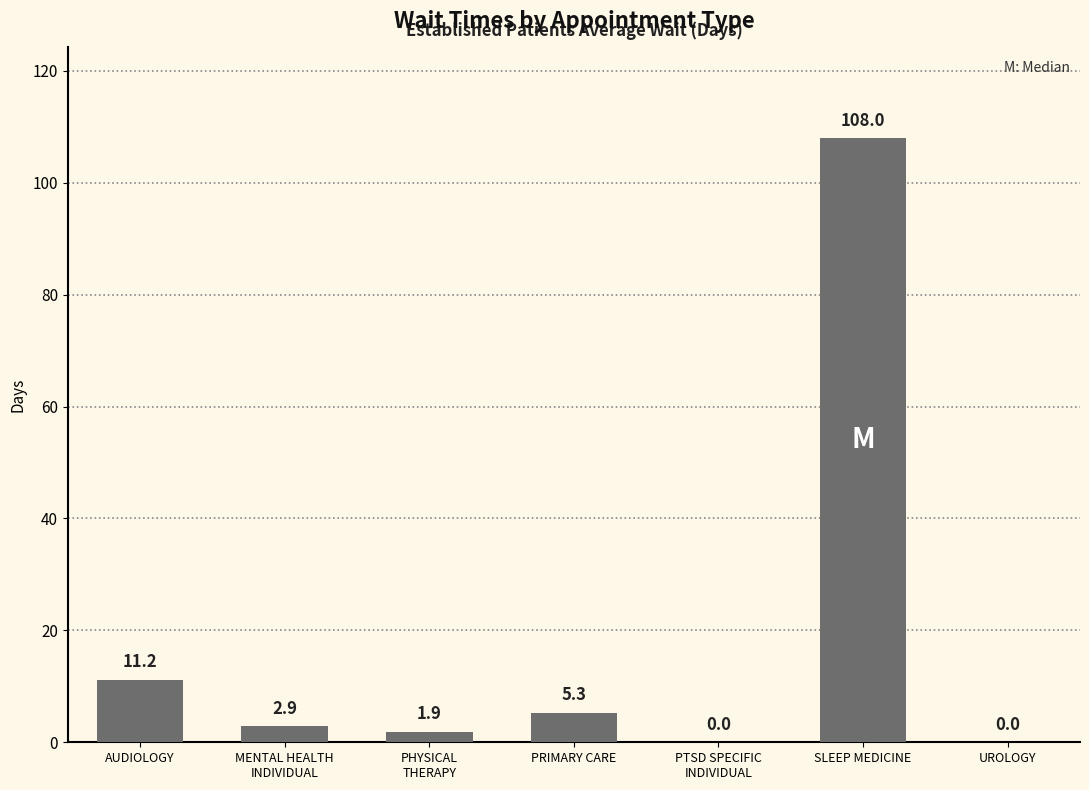

At which label does the data first exceed 2?

AUDIOLOGY